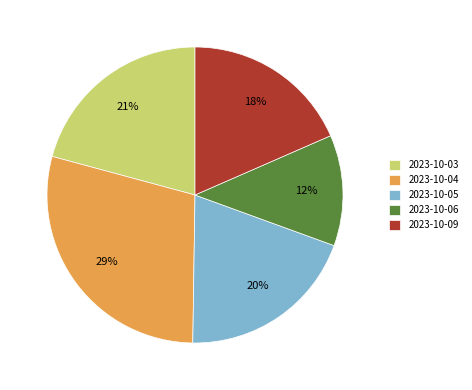

Count the number of slices in the pie.

5